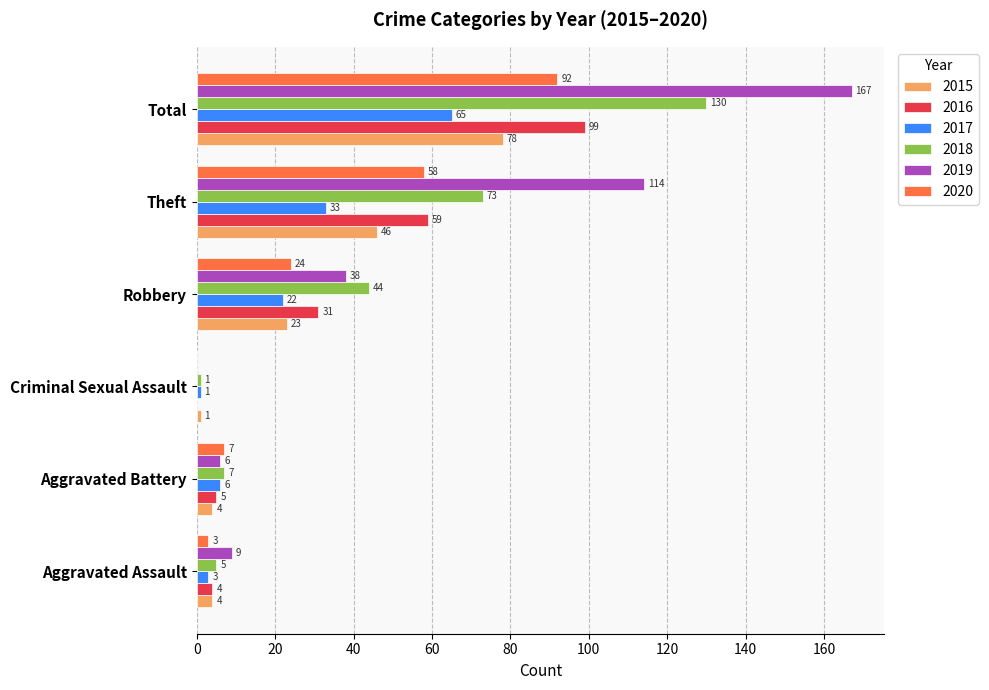

Which category has the highest value in the 2019 series?

Total